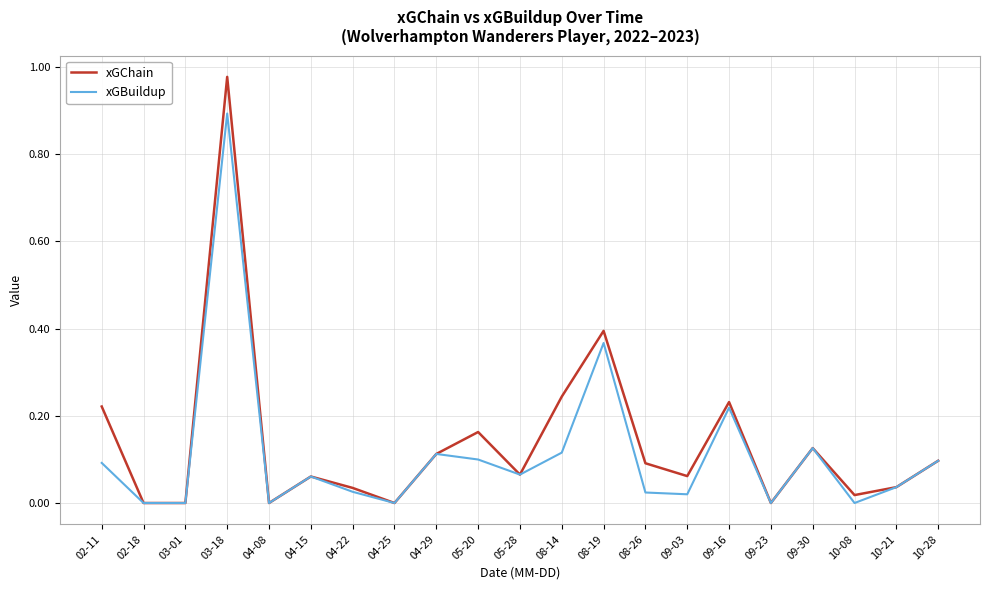

True or false: xGChain has a value of 0.0 at 04-22.

True